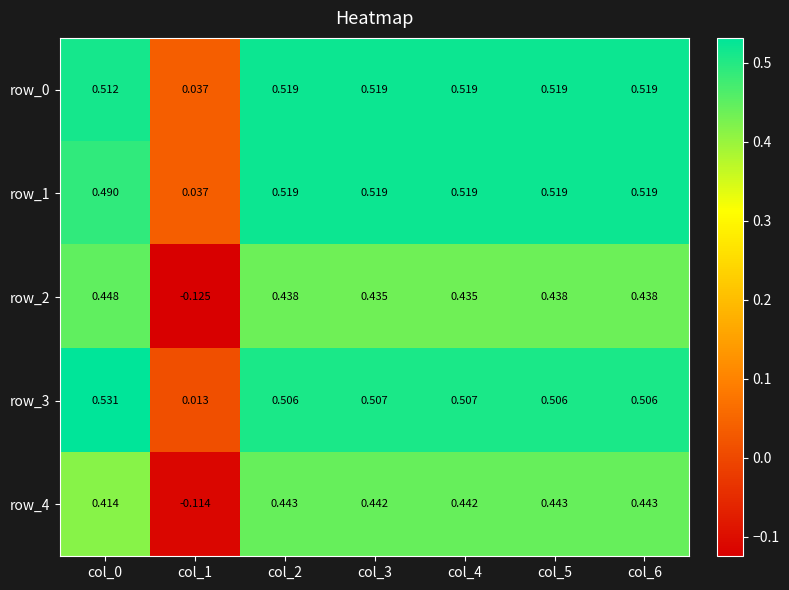

Which series has the widest spread of values?

row_2